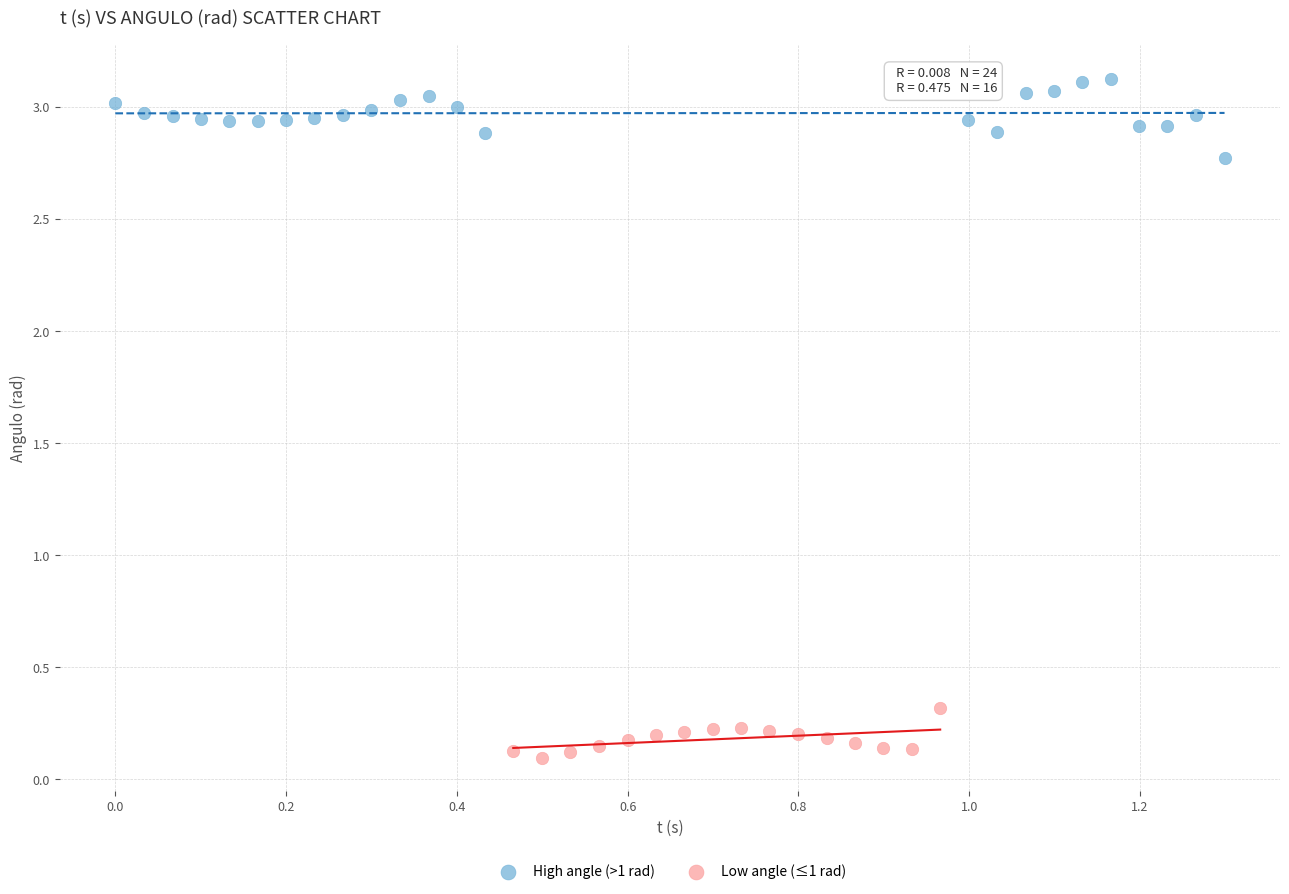

Which series reaches the maximum Y coordinate?

High angle (>1 rad)